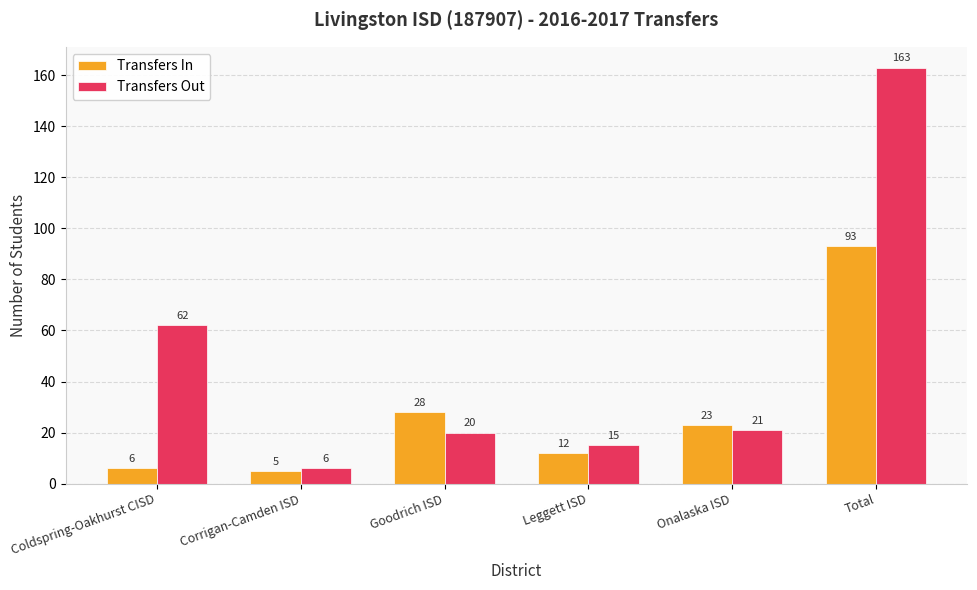

At which category is the sum across all series the highest?

Total